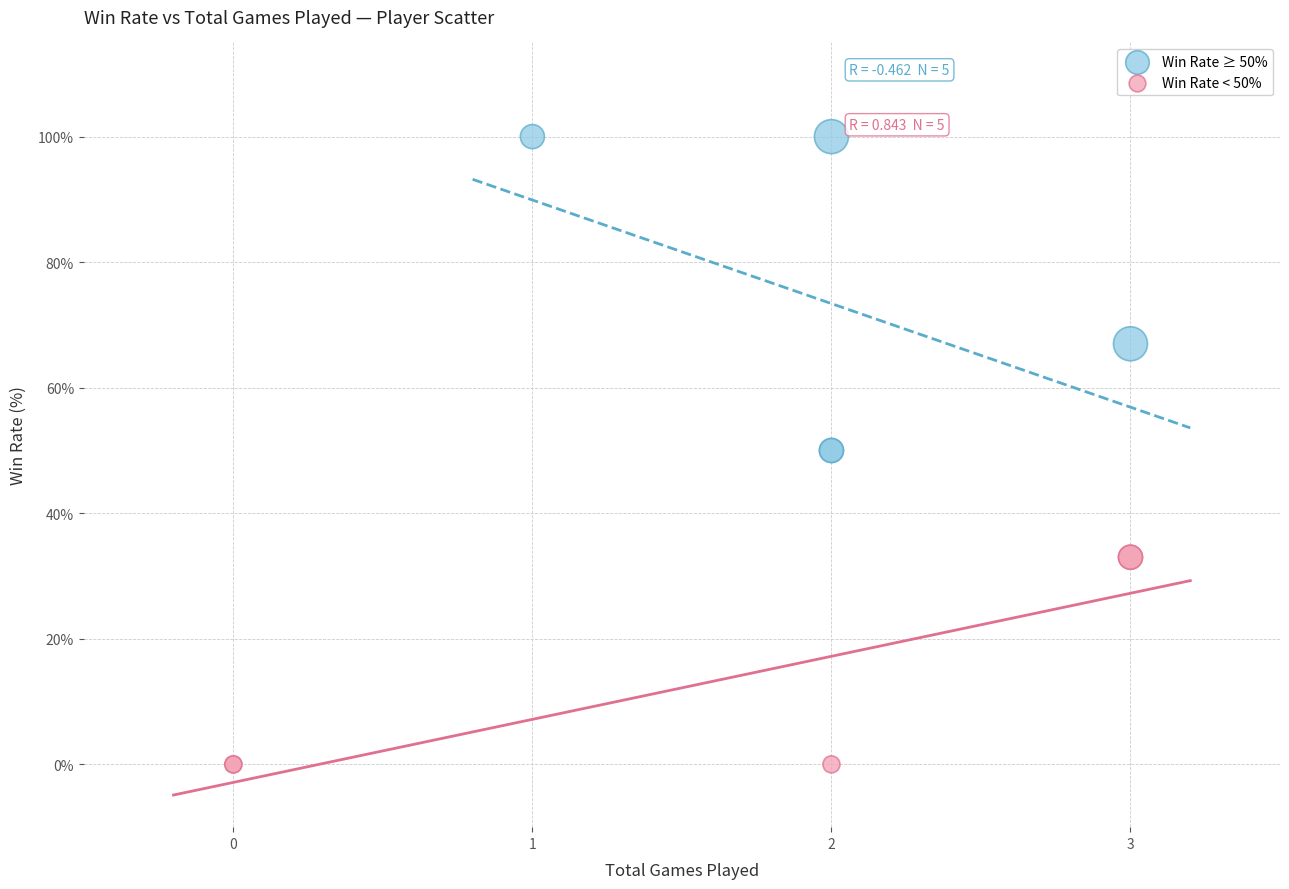

Which series has the largest Y range (max minus min)?

Win Rate ≥ 50%